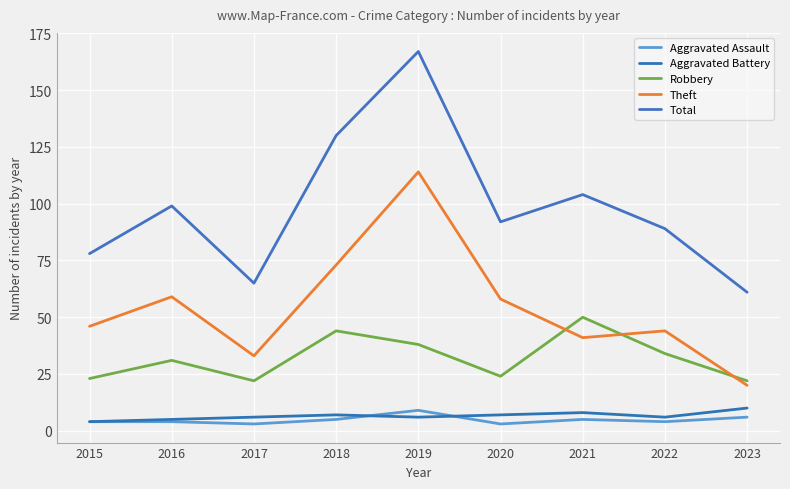

How many values in the Robbery series are below 31?

4